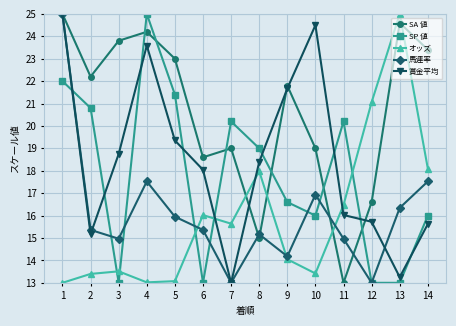

Is the value of 馬連率 at 6 greater than the value of SP 値 at 12?

Yes